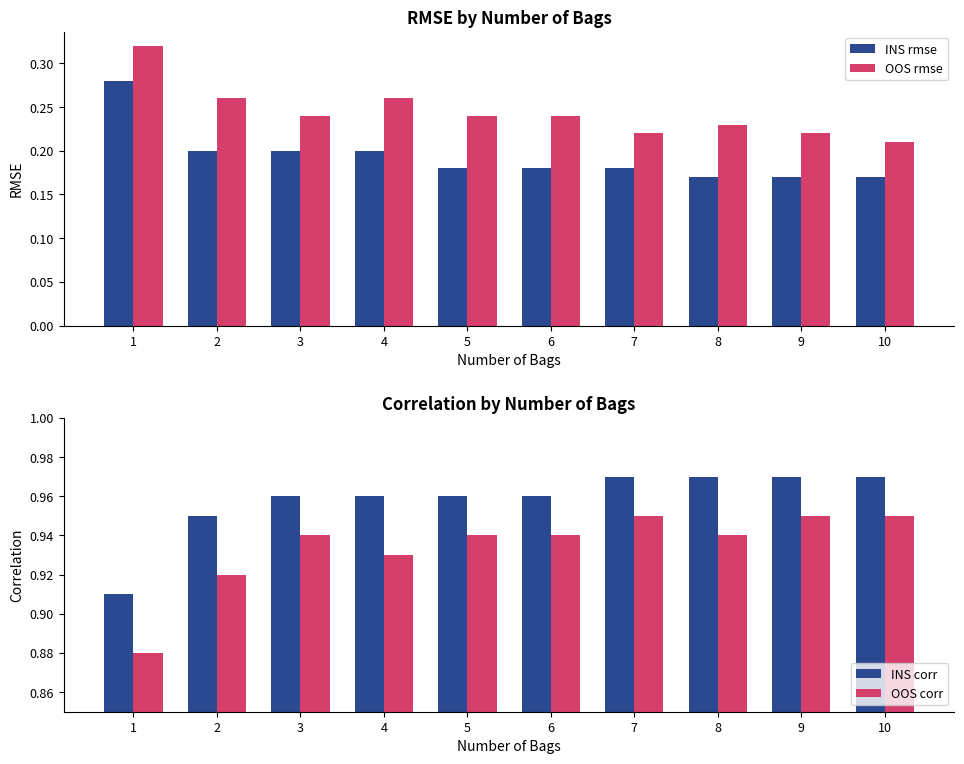

What is the smallest value displayed?

0.2